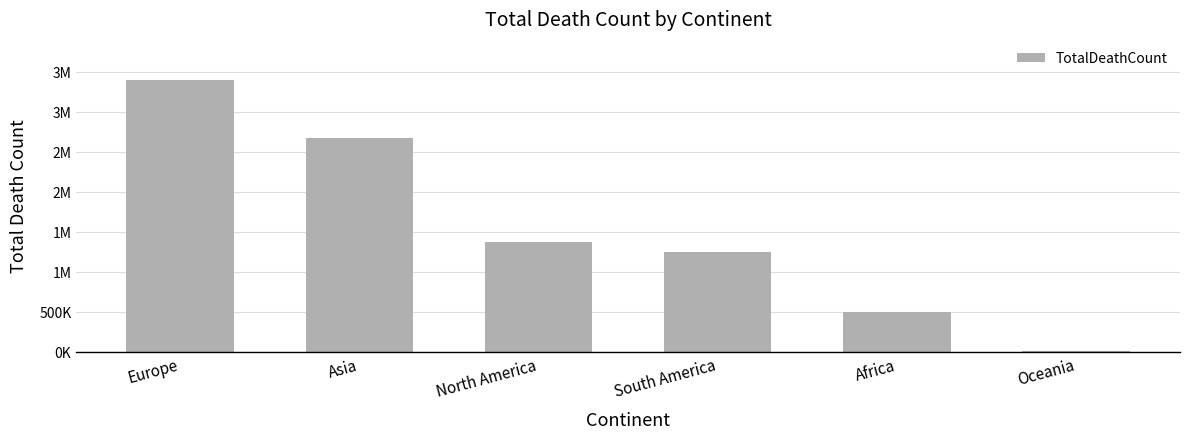

Are the bars horizontal?

No